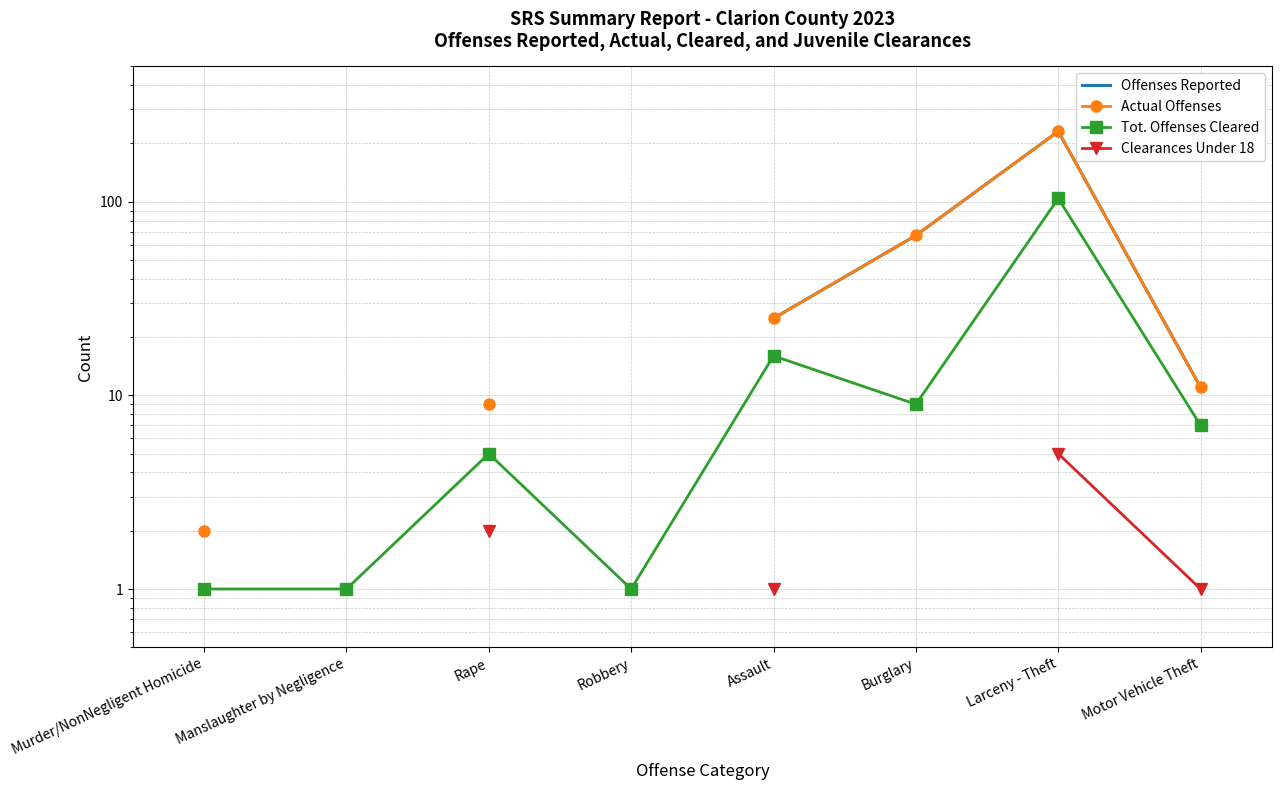

The Offenses Reported series shows 105.0 at Burglary. True or false?

False